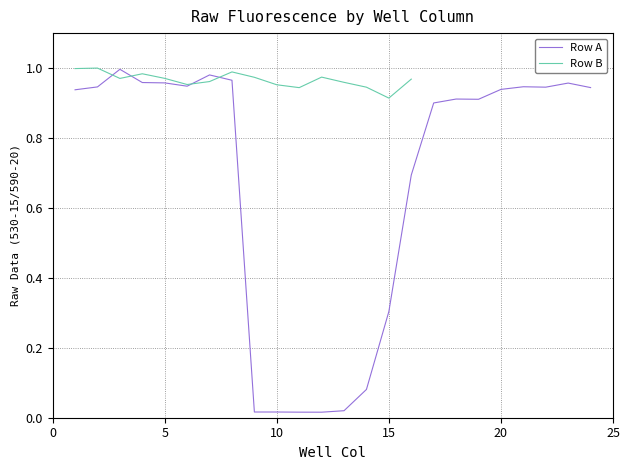

Between 11 and 8, which is larger?

8